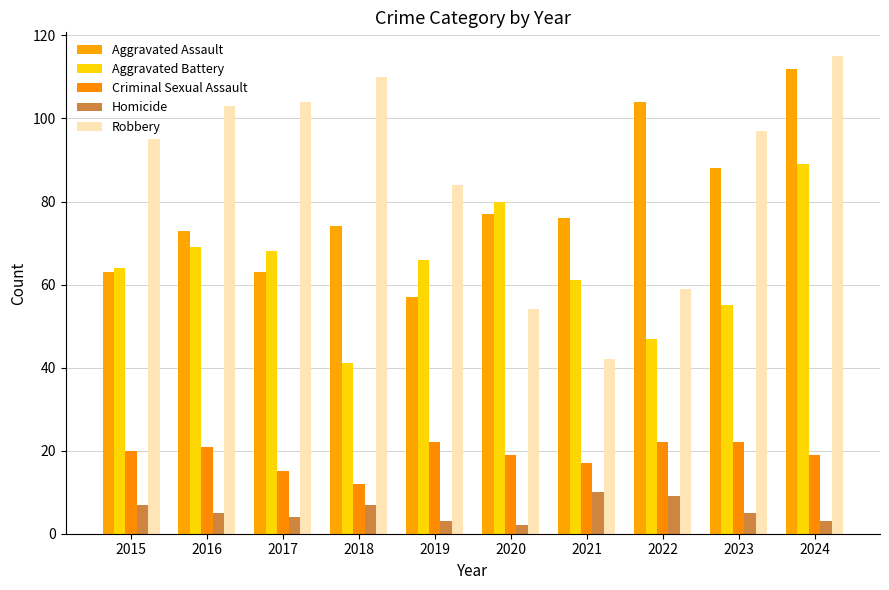

Rank the series by their maximum value, from lowest to highest.

Homicide, Criminal Sexual Assault, Aggravated Battery, Aggravated Assault, Robbery